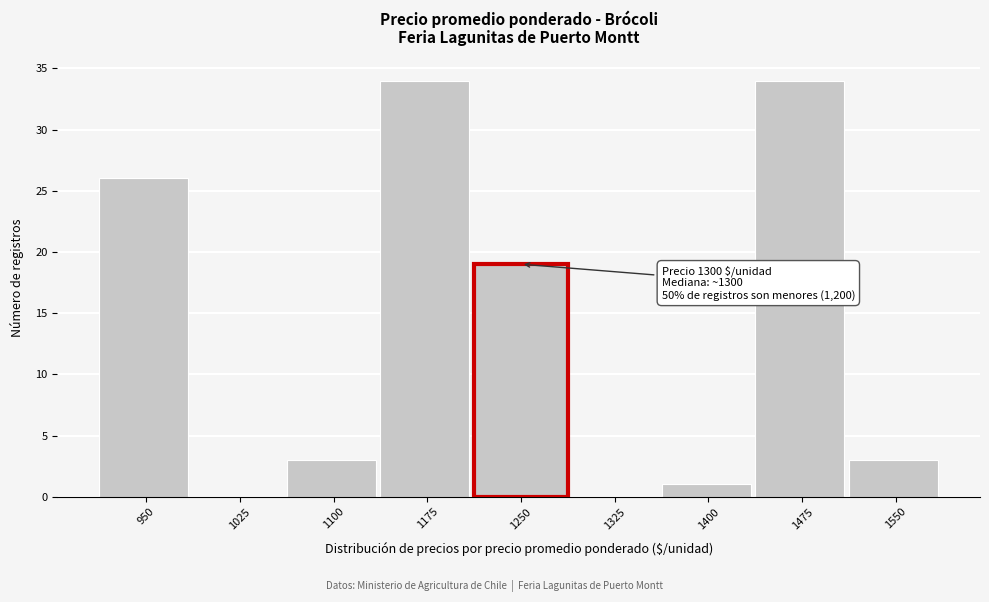

Reading right to left, what are all the values shown in this chart?

1550=3	1475=34	1400=1	1325=0	1175=34	1100=3	1025=0	950=26